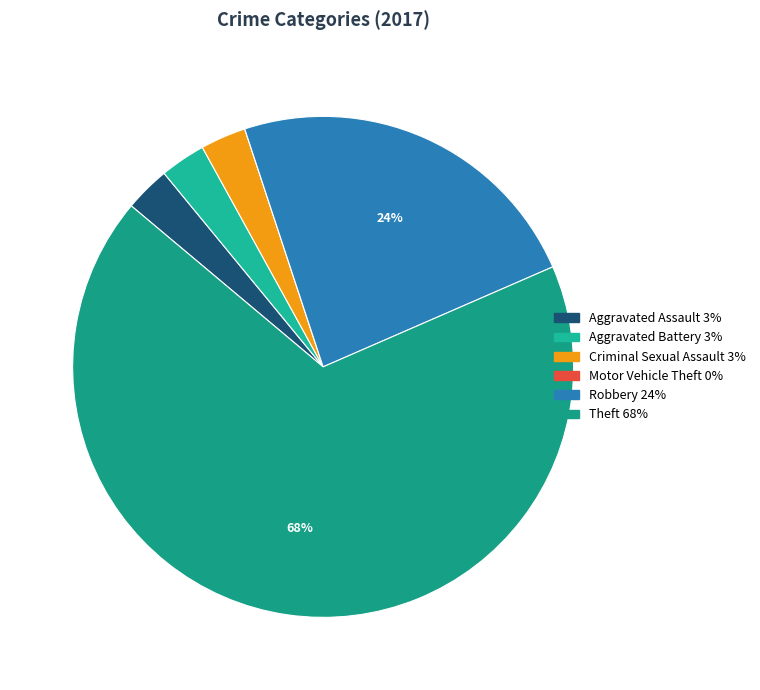

Is the sum of Aggravated Battery and Criminal Sexual Assault greater than half?

No